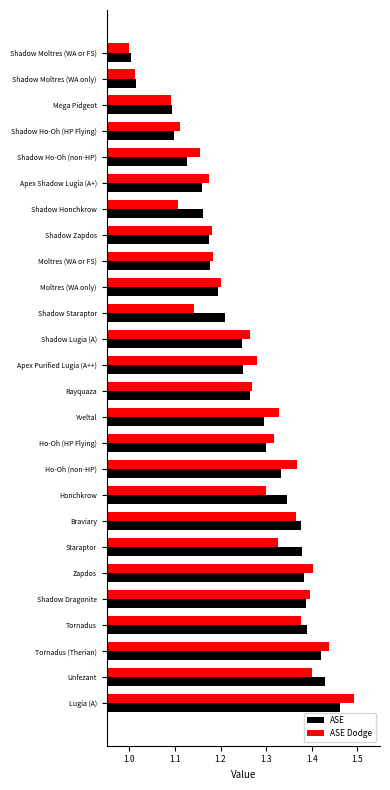

Which category has the highest value in the ASE Dodge series?

Lugia (A)